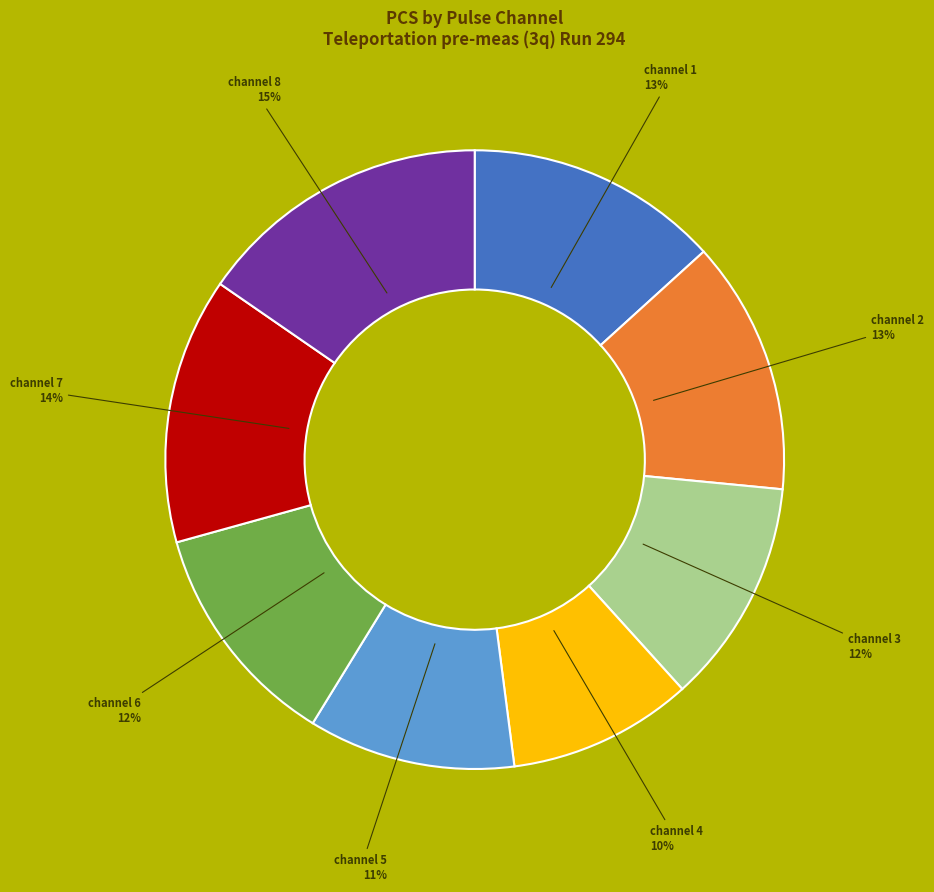

To the nearest percent, what is the average slice percentage?

12%